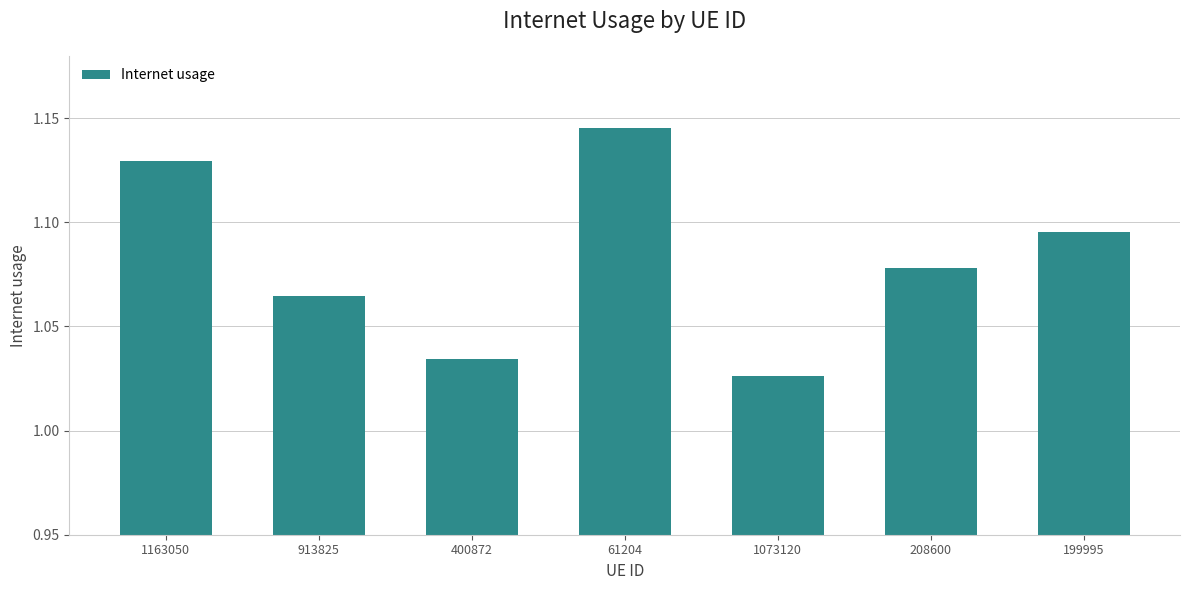

At which category does the chart reach its peak across all series?

61204